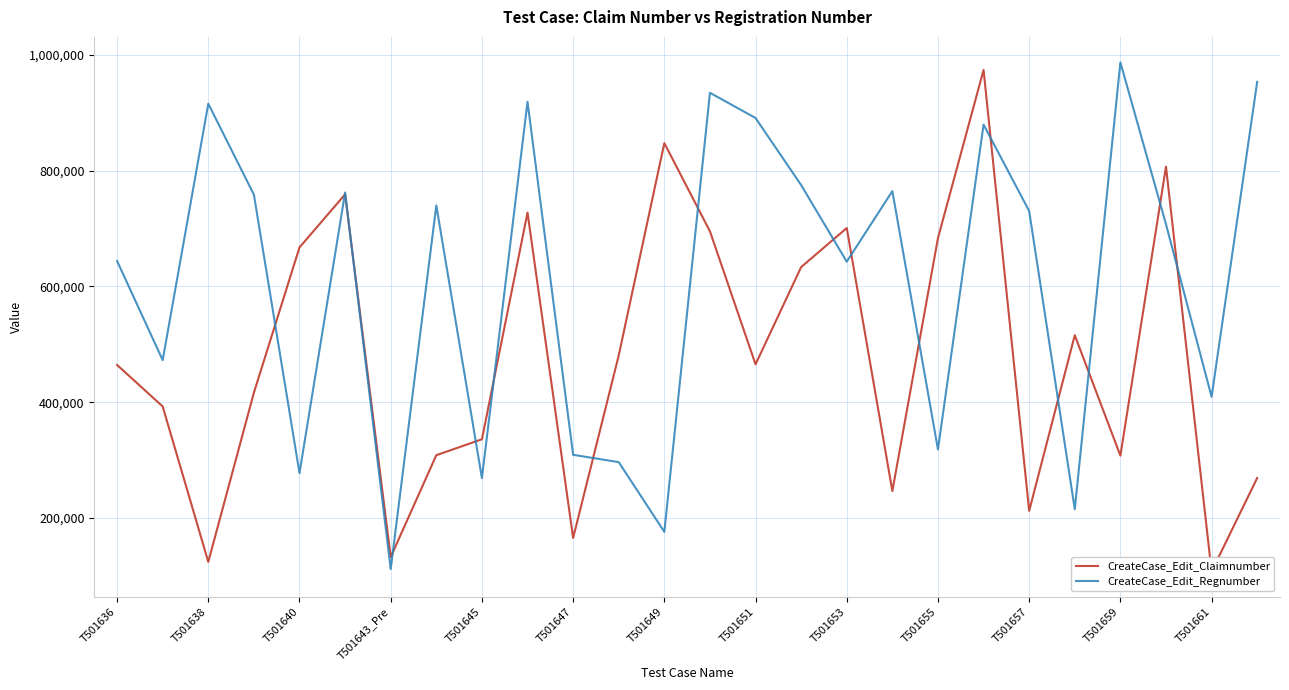

True or false: CreateCase_Edit_Claimnumber has more than 2 points higher than both neighbors.

True